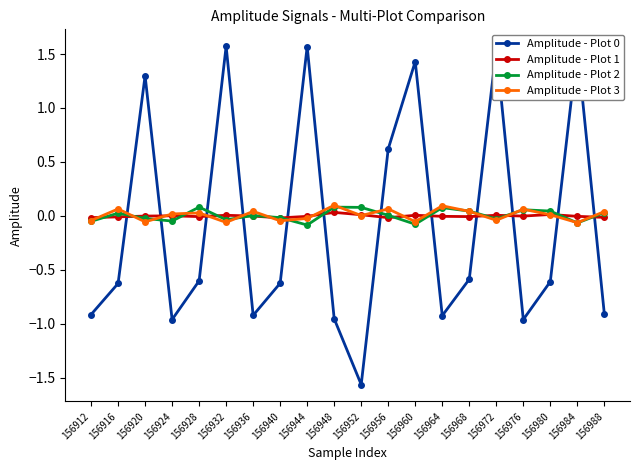

True or false: Amplitude - Plot 0 has more than 0 points higher than both neighbors.

True